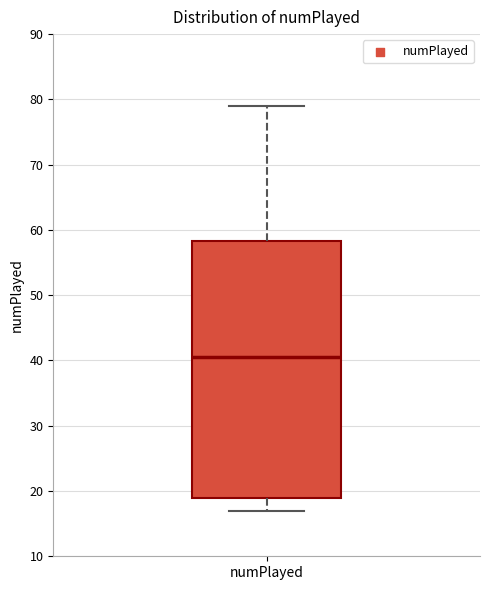

Where does the upper whisker of the box for numPlayed end on the y-axis? The values are not printed on the chart, so give them approximately, as read against the axis.

79